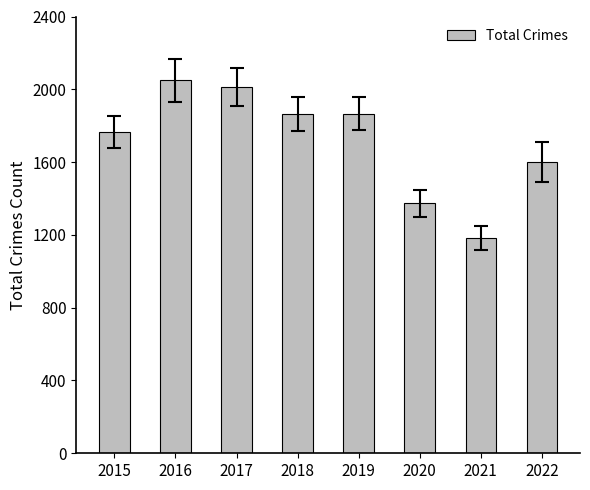

What is the sum of all values?

13718